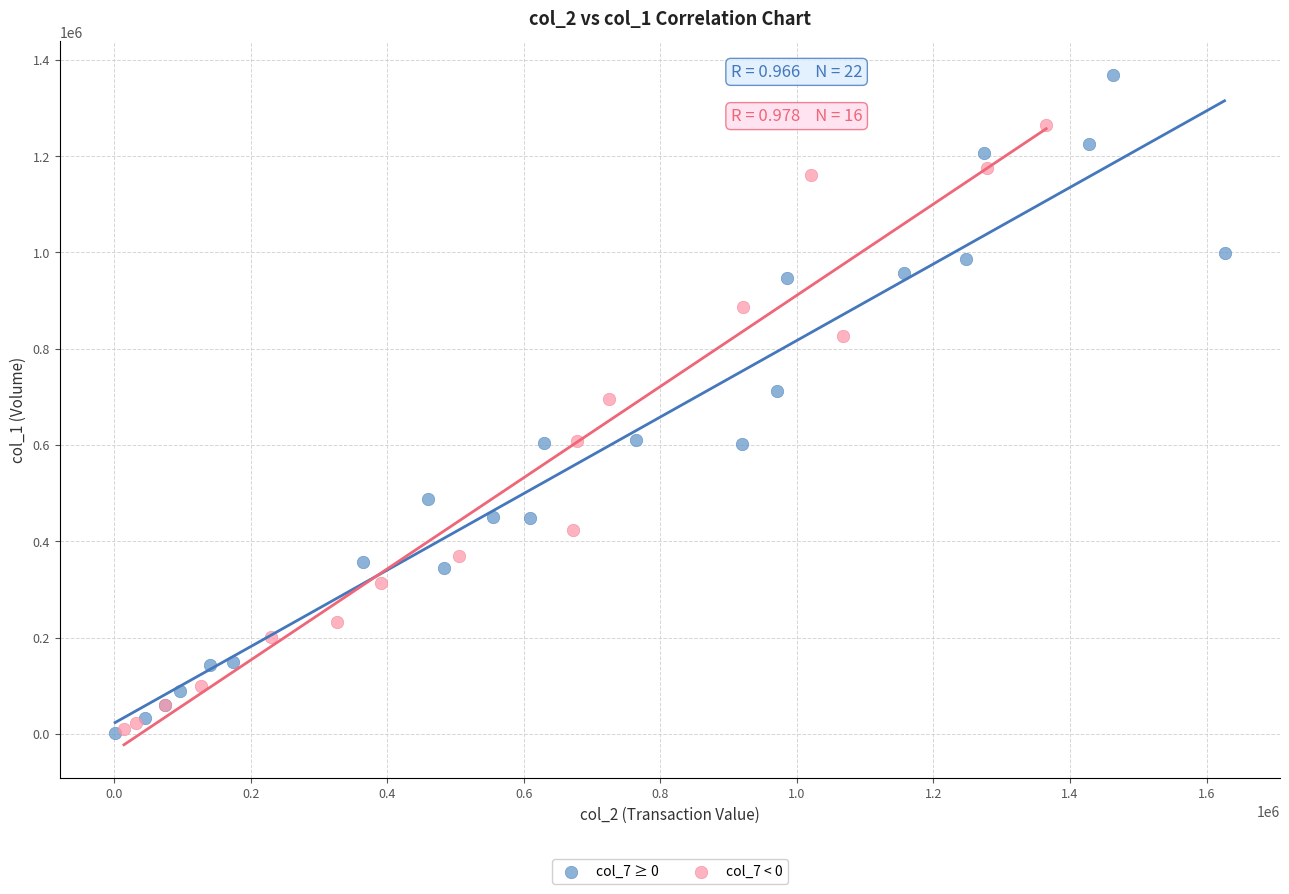

Which series contains the highest Y value?

col_7 ≥ 0